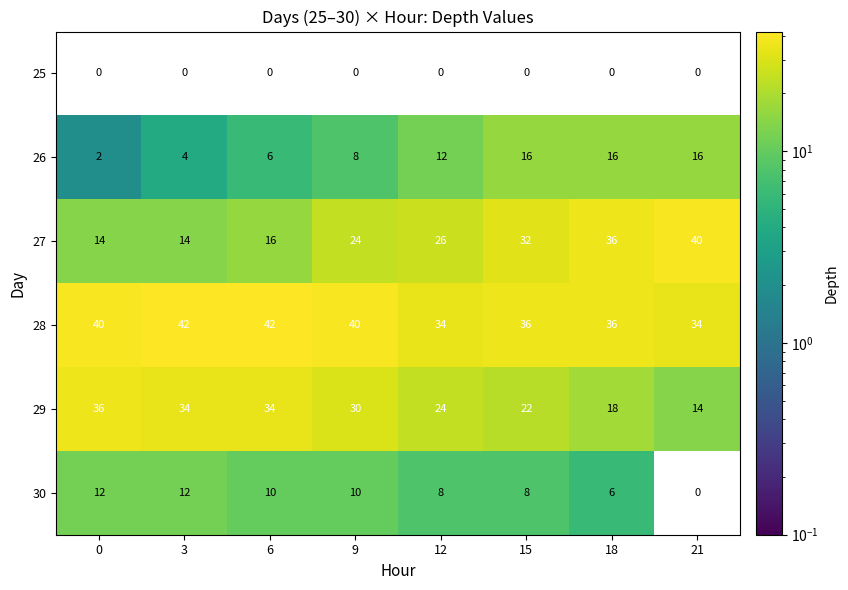

List the series in order of their peak value, lowest first.

25, 30, 26, 29, 27, 28